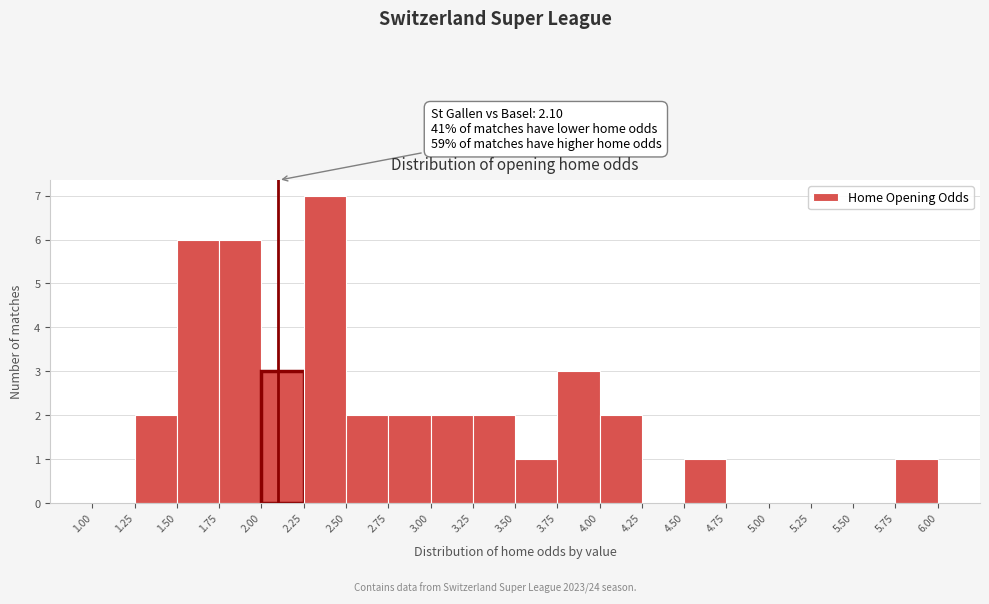

Over which range of the x-axis is the bar tallest?

2.25 to 2.50